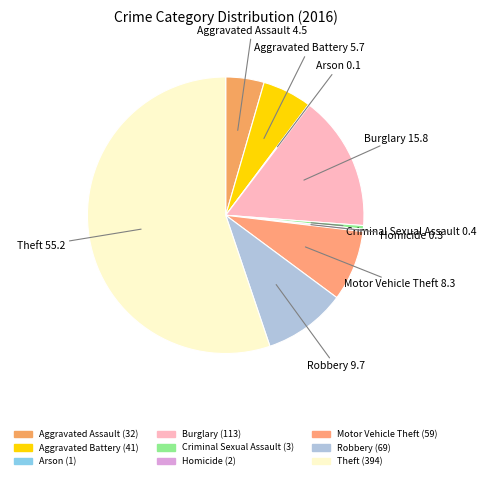

What is the majority slice?

Theft